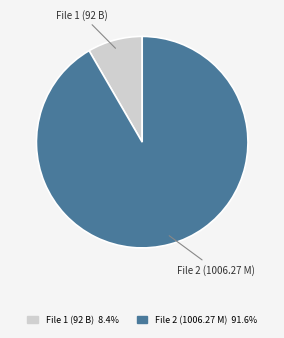

Do File 2 (1006.27 M) and File 1 (92 B) together represent more than half of the pie?

Yes